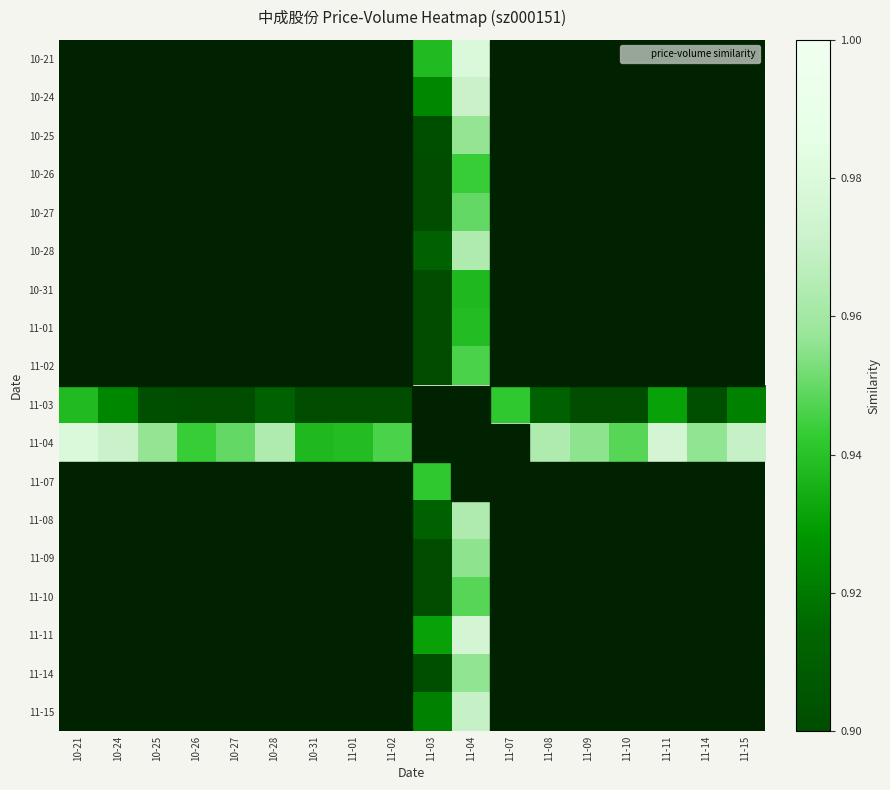

What is the difference between the highest and lowest values at 11-10?

0.1